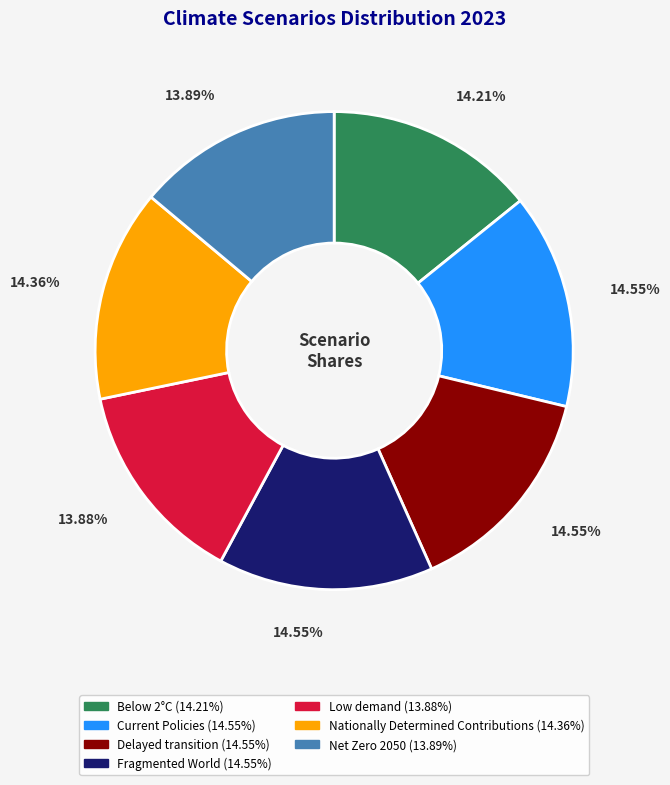

To the nearest percent, what is the difference between the Fragmented World and Net Zero 2050 slice percentages?

1%